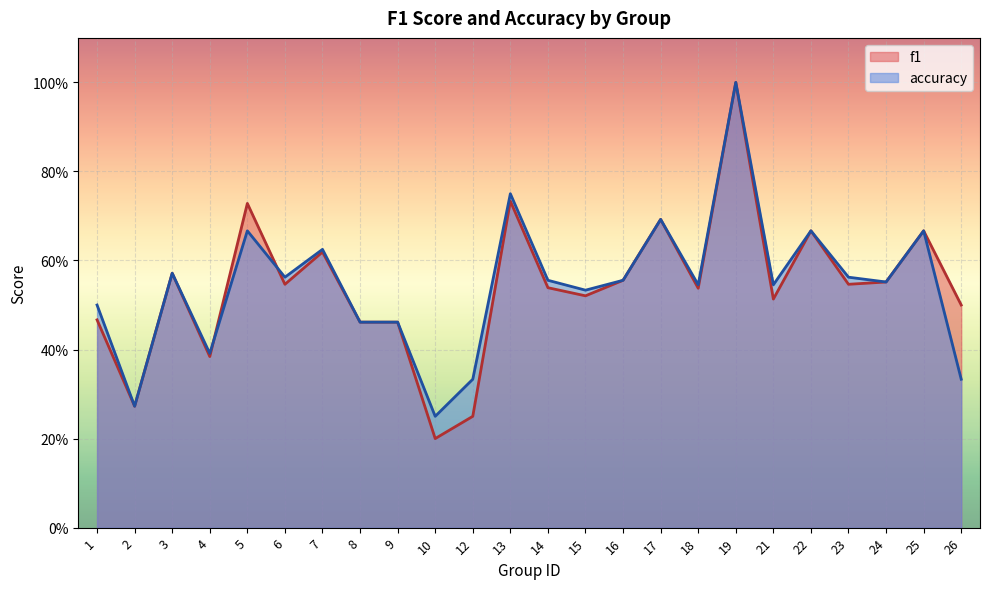

Count the f1 values in the range 0 to 1.

24